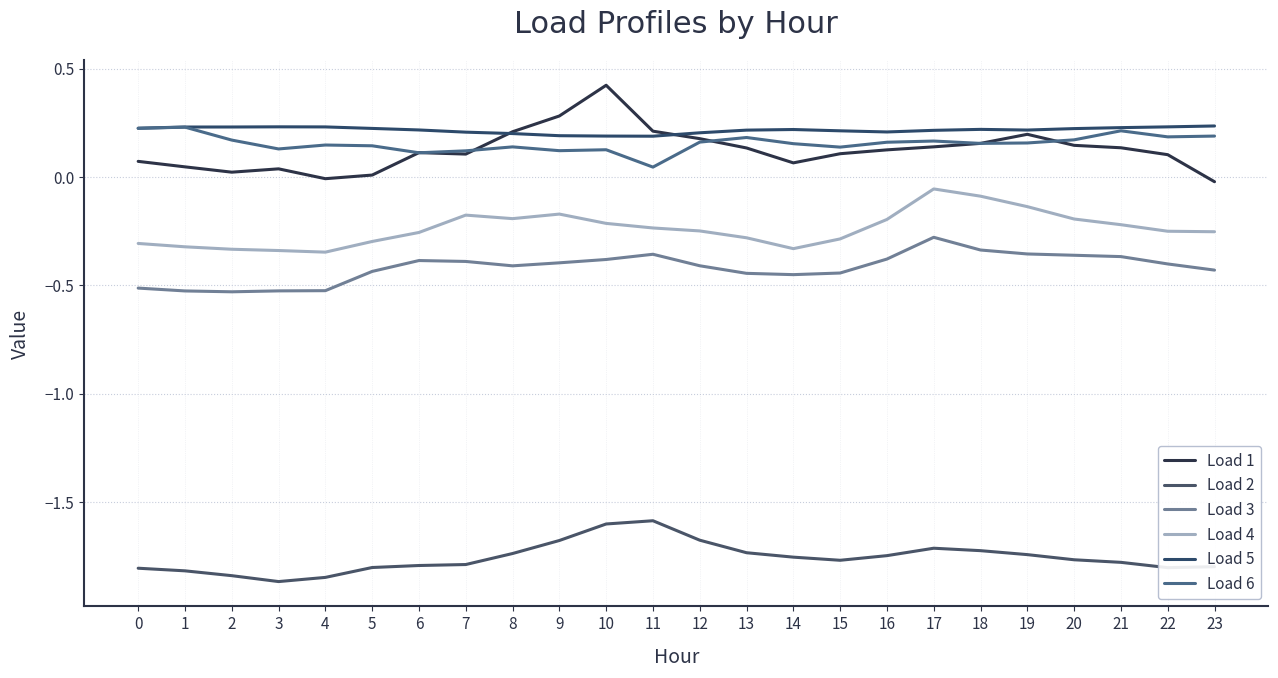

Does the chart display data point markers on the line(s)?

No